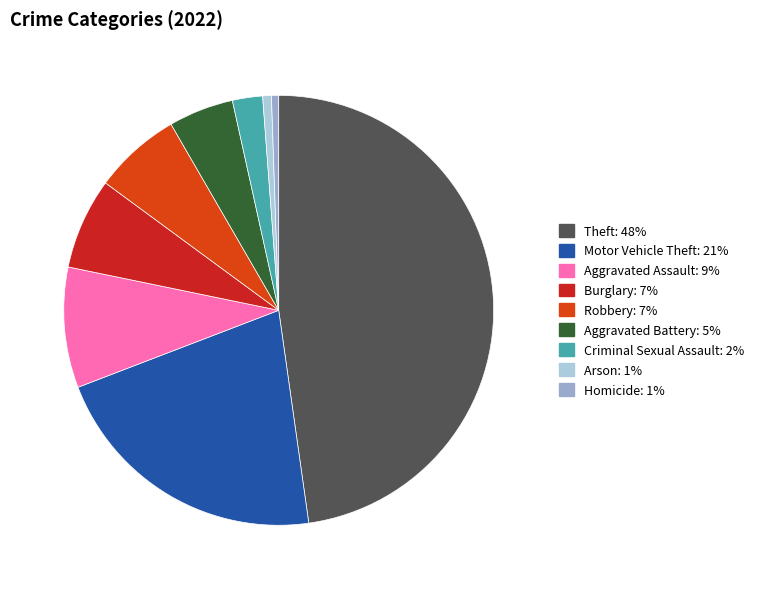

Is there a majority slice in this chart?

No